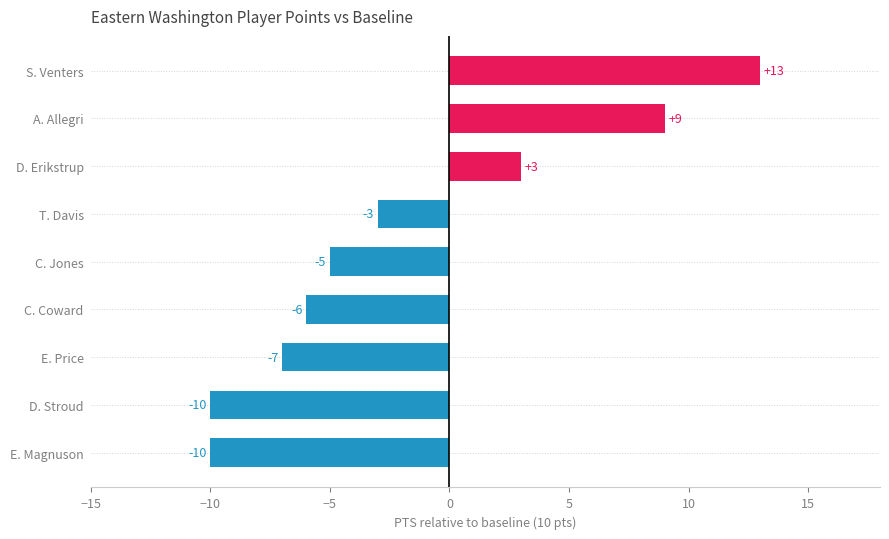

What value does the data have at E. Magnuson?

-10